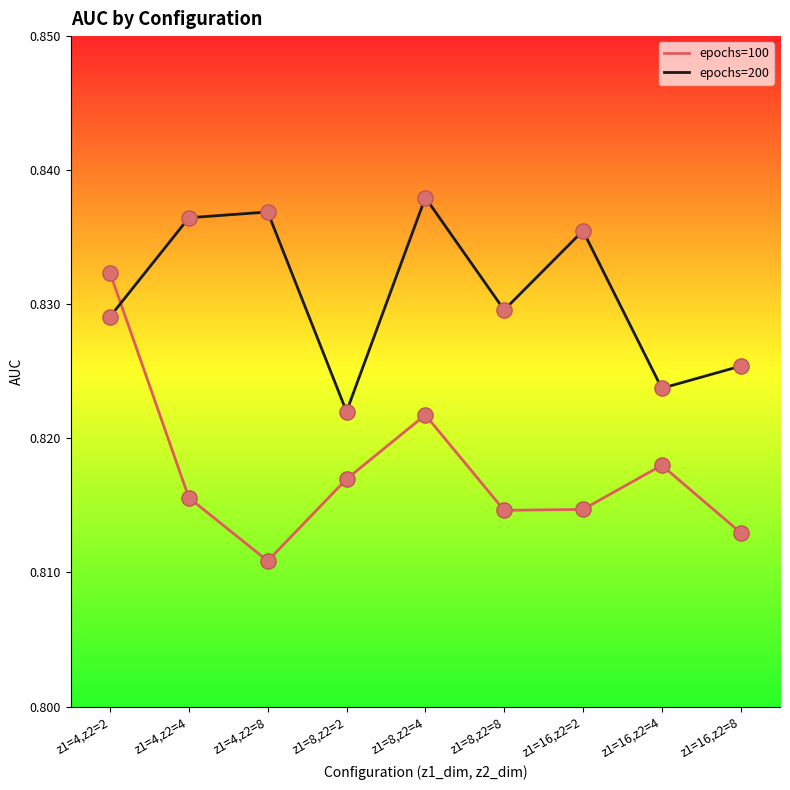

What is the total value across all series at z1=16,z2=4?

1.6